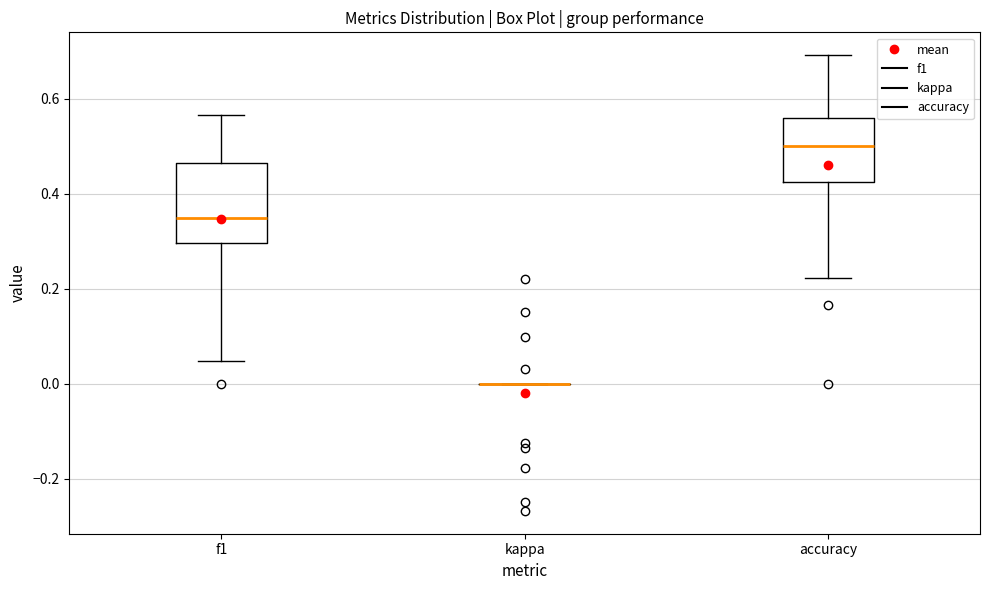

Comparing the boxes themselves (not the whiskers), which one is the tallest?

f1